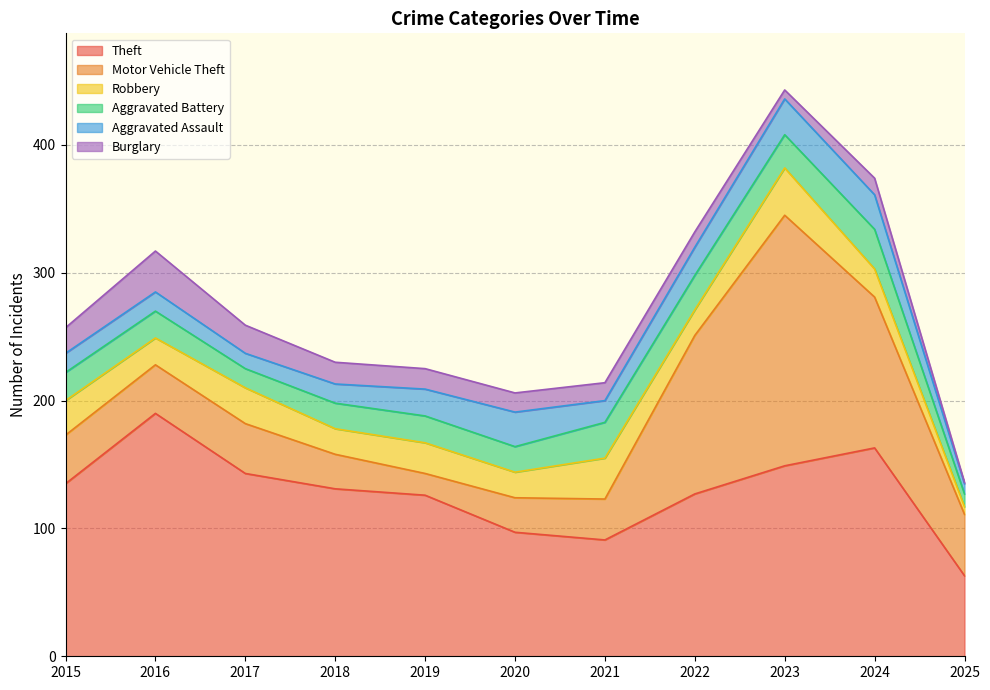

True or false: Aggravated Battery has a value of 31 at 2024.

True